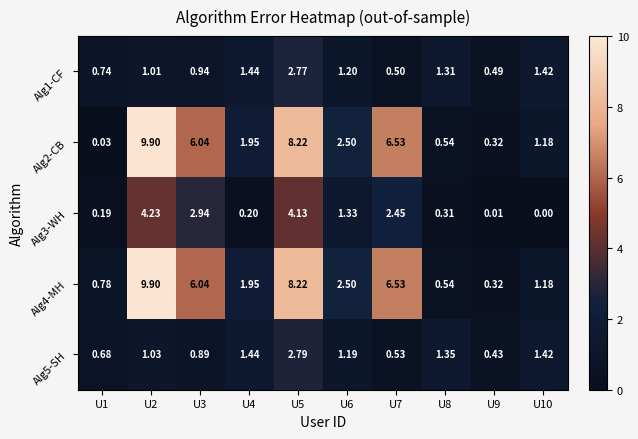

Is the value of Alg3-WH at U4 greater than the value of Alg1-CF at U10?

No